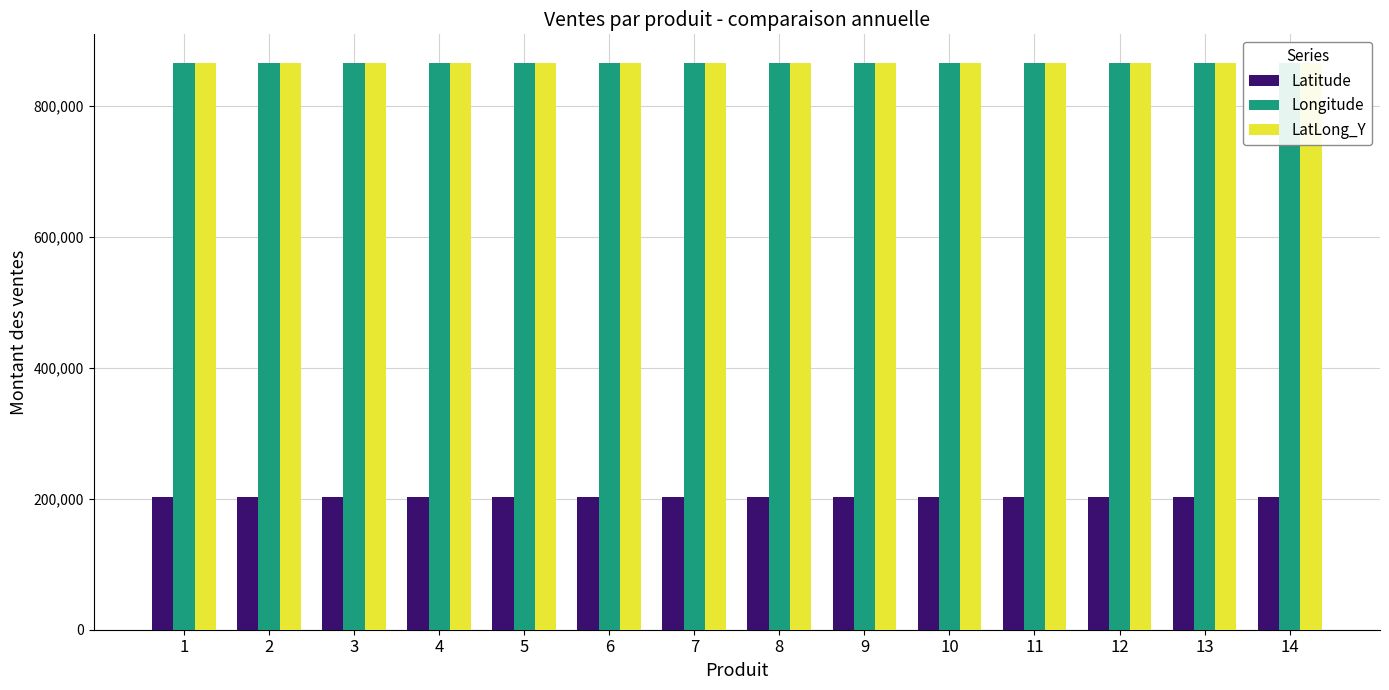

What is the smallest value displayed?

202812.0